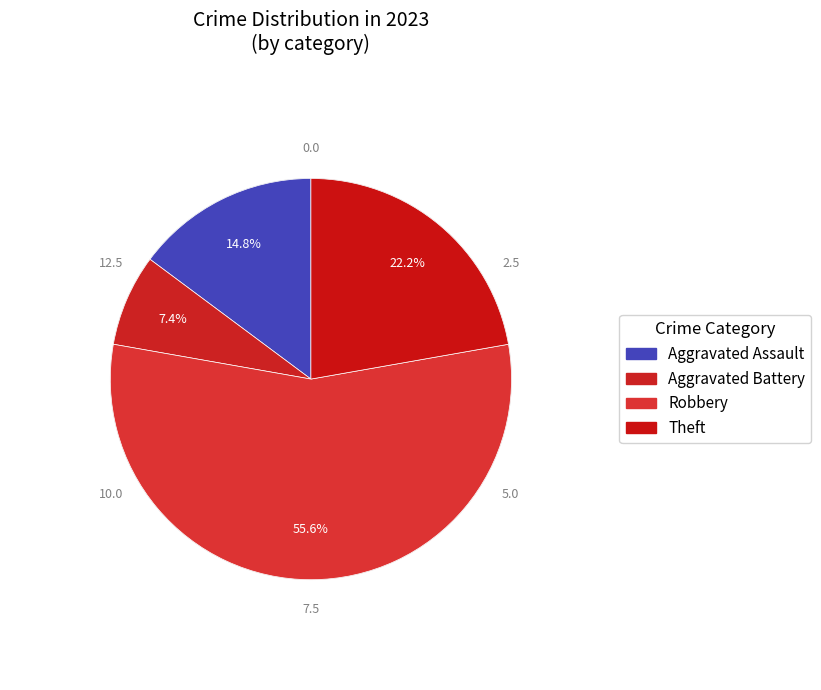

How many segments does this pie chart have?

4